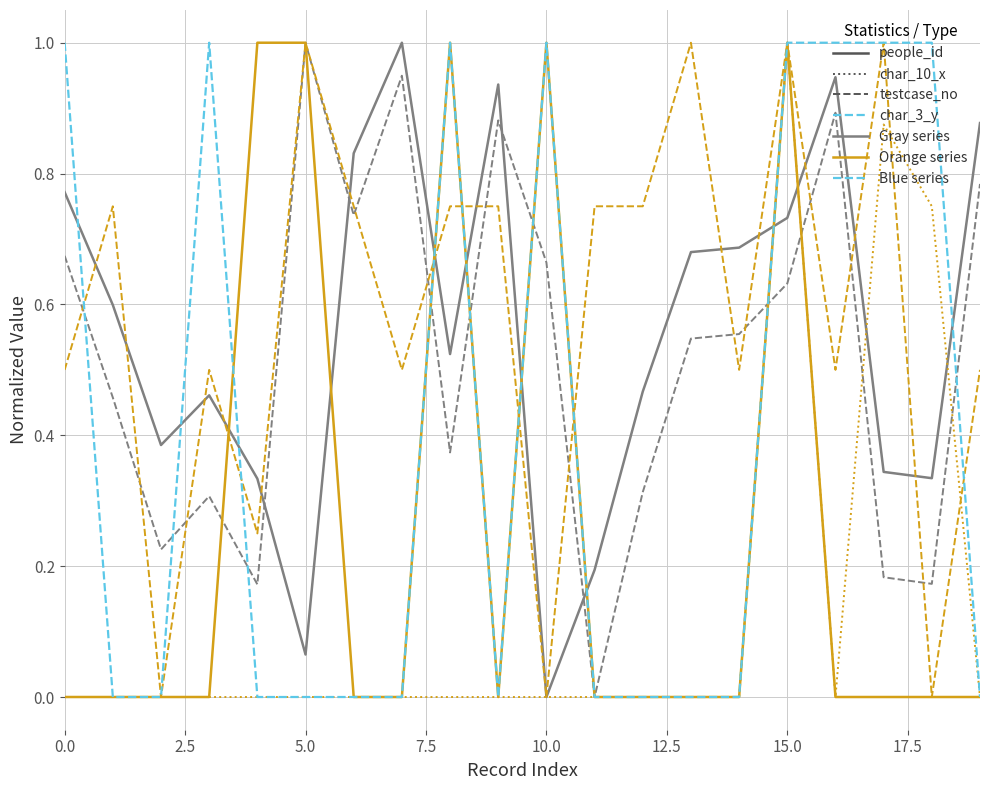

What is the greatest value displayed?

1.0